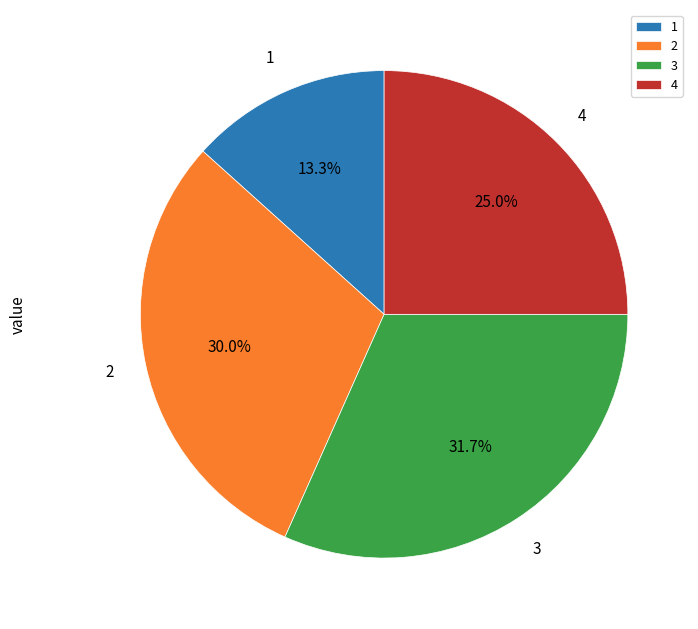

To the nearest percent, what portion does 3 represent?

32%